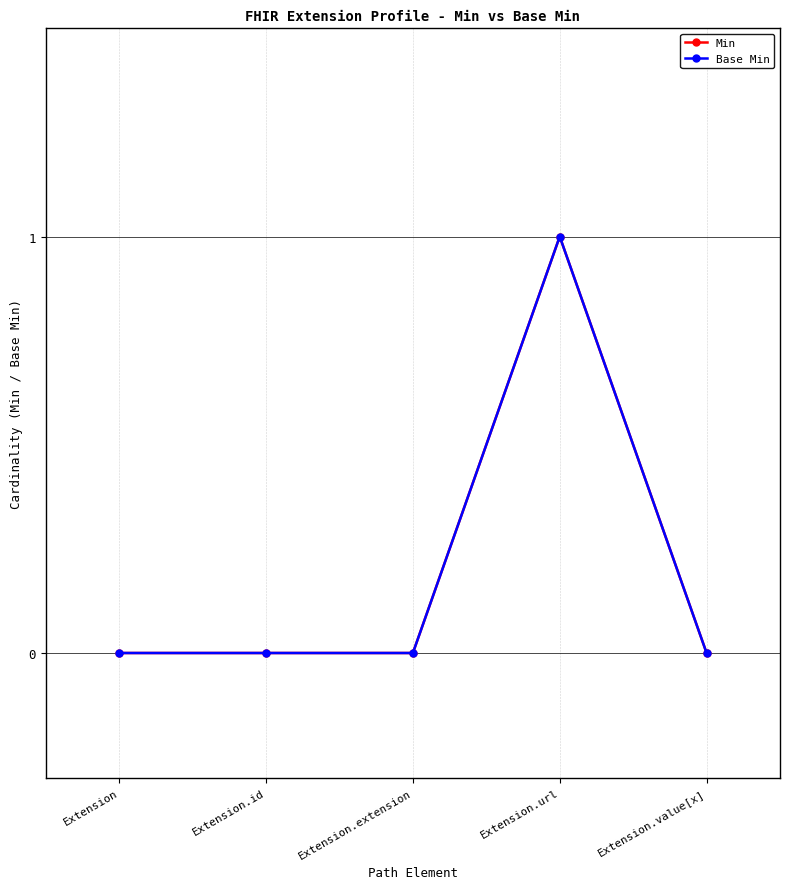

How many lines are shown in the chart?

2